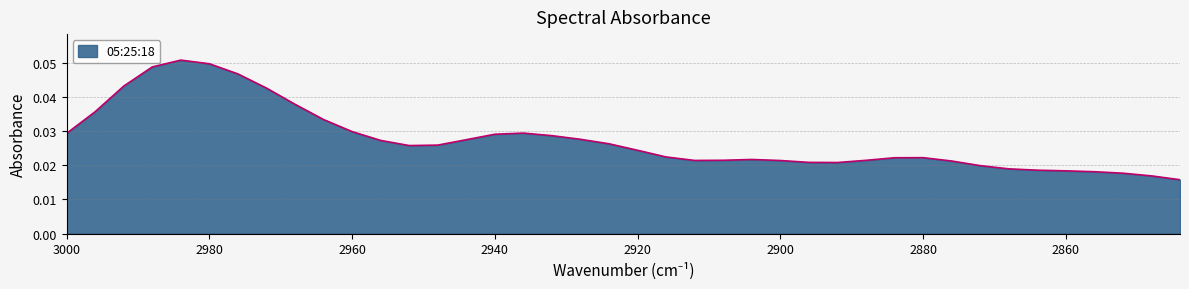

List the labels in order of value, smallest first.

2844, 2848, 2852, 2856, 2860, 2864, 2868, 2872, 2892, 2896, 2876, 2900, 2912, 2888, 2908, 2904, 2884, 2880, 2916, 2920, 2952, 2948, 2924, 2956, 2944, 2928, 2932, 2940, 3000, 2936, 2960, 2964, 2996, 2968, 2972, 2992, 2976, 2988, 2980, 2984